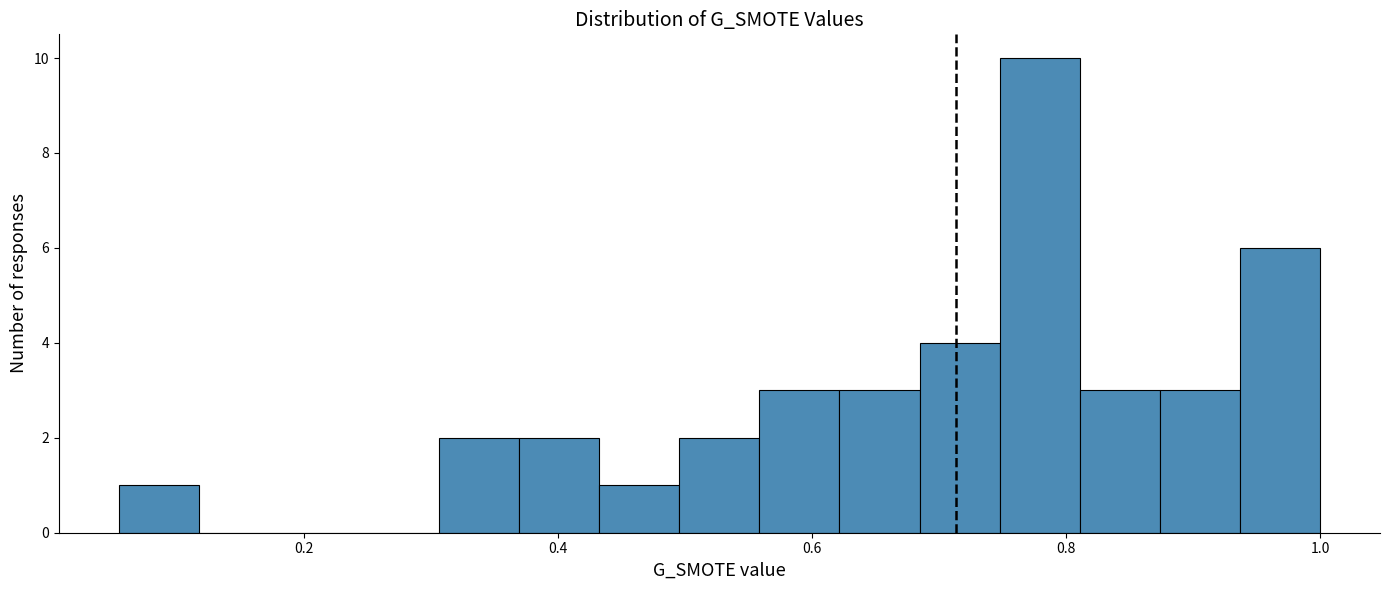

Read against the x-axis, roughly where is the centre of the tallest bar?

0.78